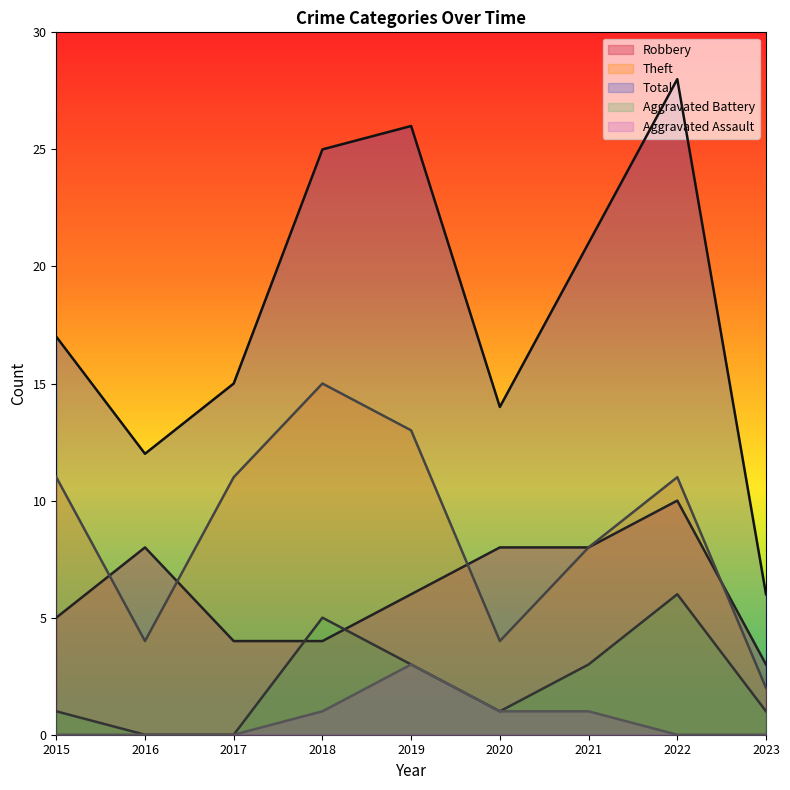

What is the difference between the second highest and second lowest values in the Aggravated Battery series?

5